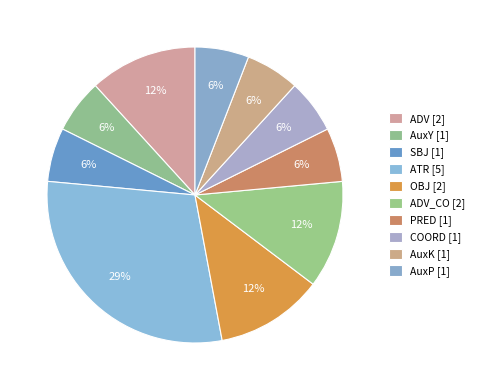

To the nearest percent, what is the average slice percentage?

10%